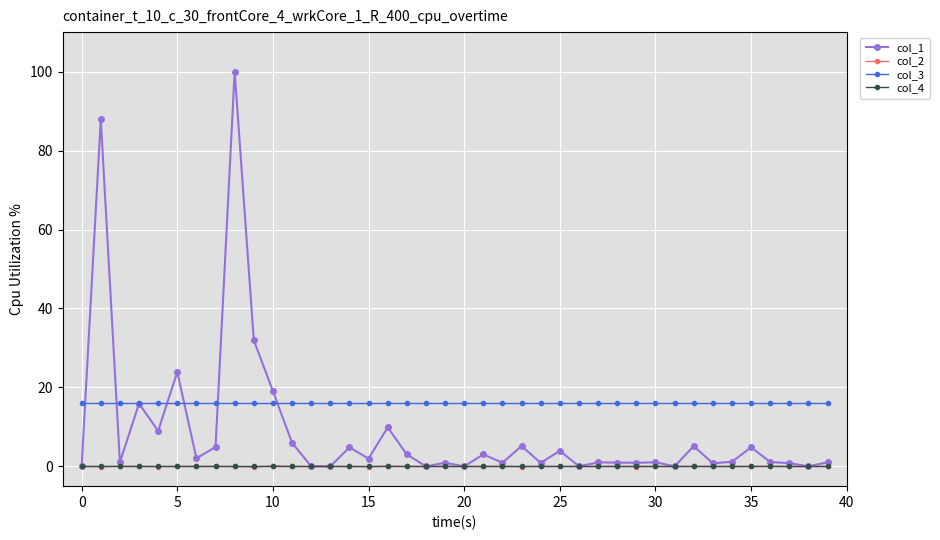

Which series has the widest spread of values?

col_1